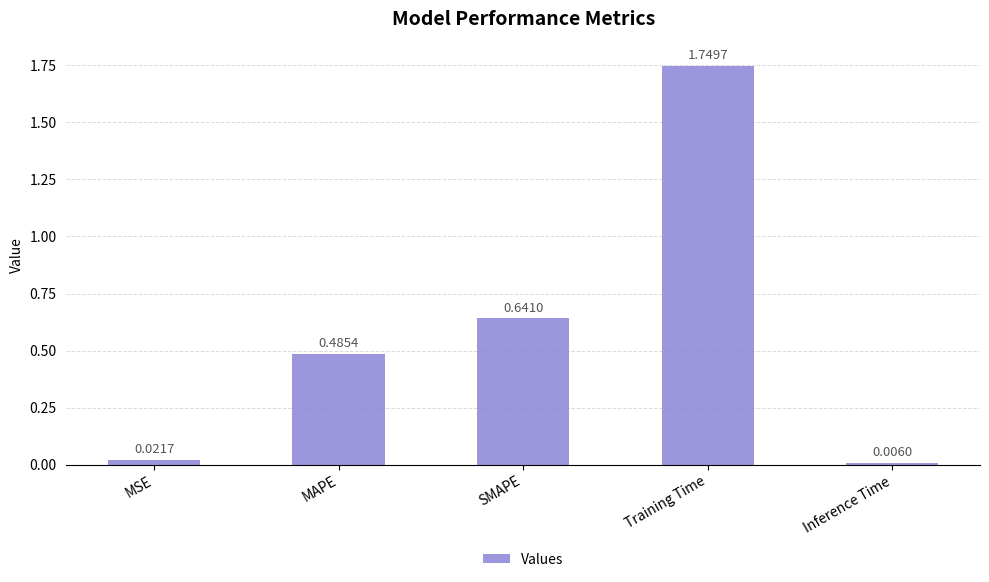

Which category has the highest value across all series?

Training Time